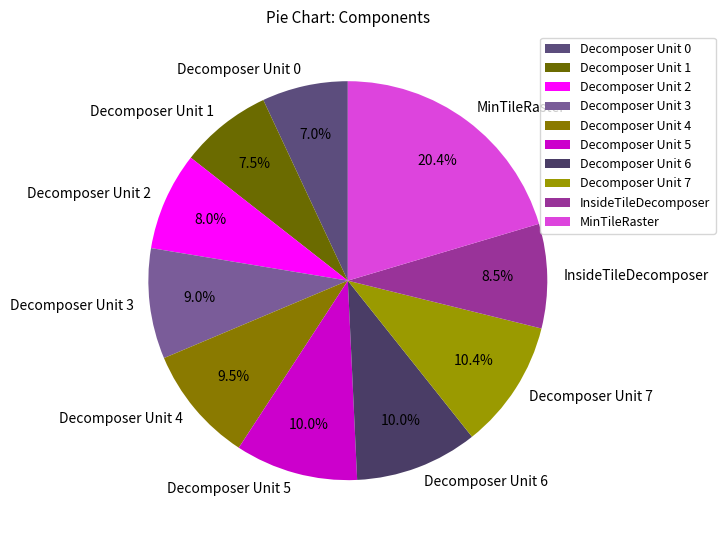

What is the ratio of the value at Decomposer Unit 5 to the value at MinTileRaster?

0.5